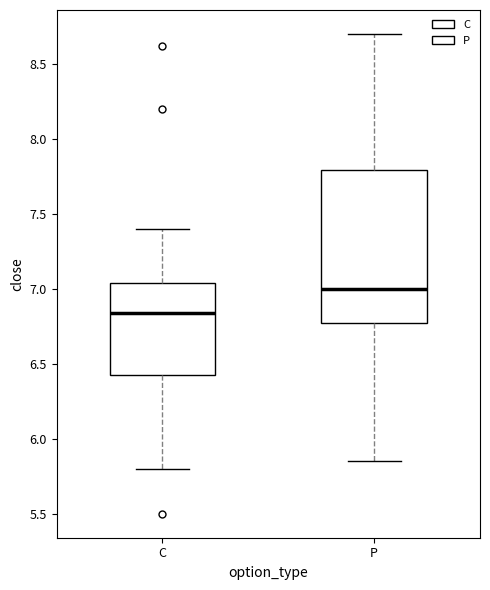

Reading left to right, read every box against the y-axis: the position of its median line, the range the box covers, and the ends of its whiskers. The values are not printed on the chart, so give them approximately, as read against the axis.

C: median 6.85, box 6.45 to 7.05, whiskers 5.80 to 7.40
P: median 7.00, box 6.75 to 7.80, whiskers 5.85 to 8.70